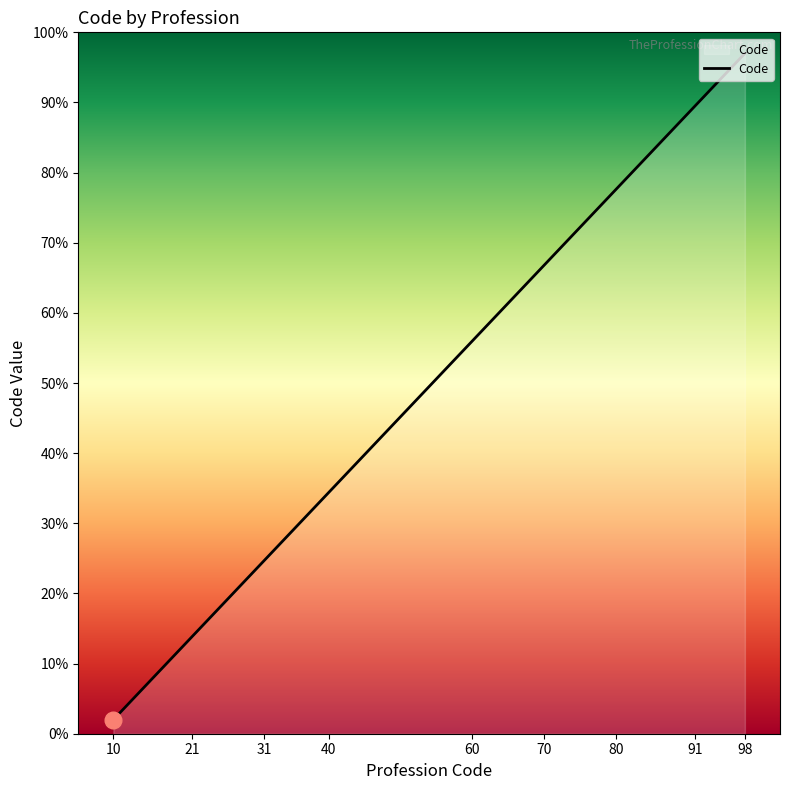

What is the difference between the maximum and minimum values?

95.0